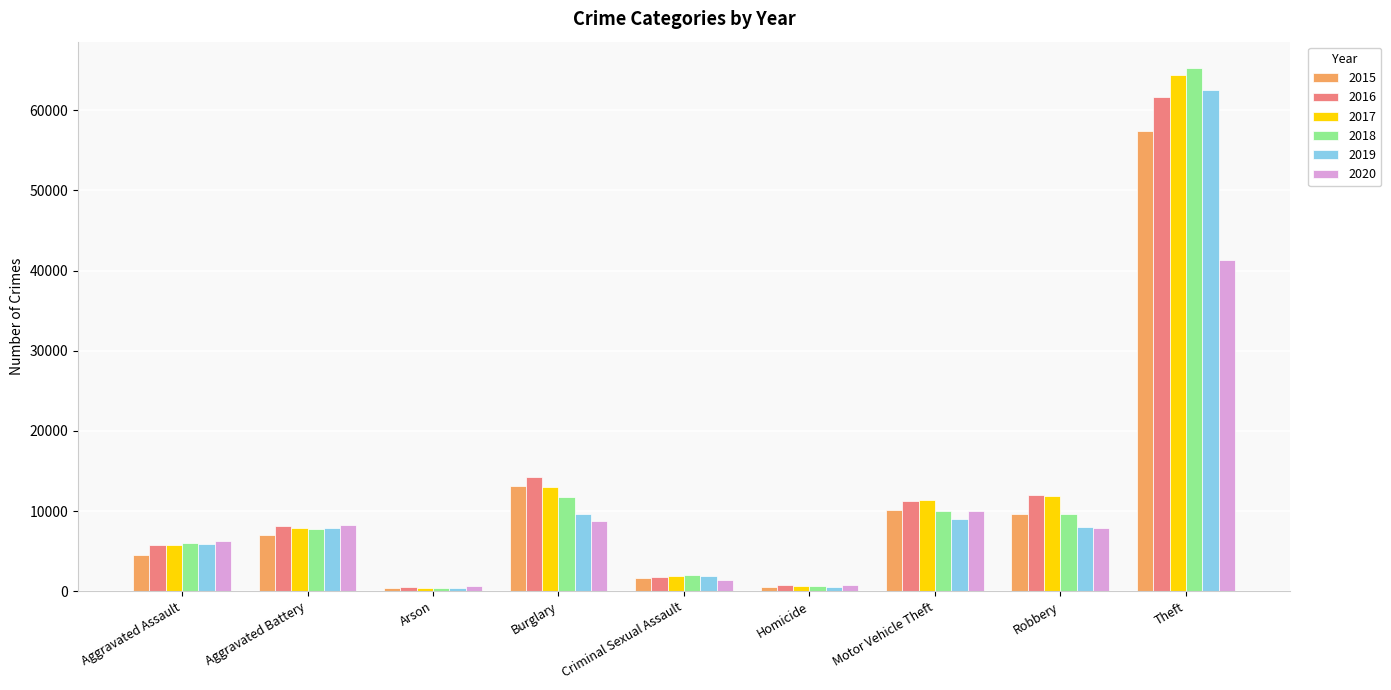

What is the sum of all 2019 values?

105530